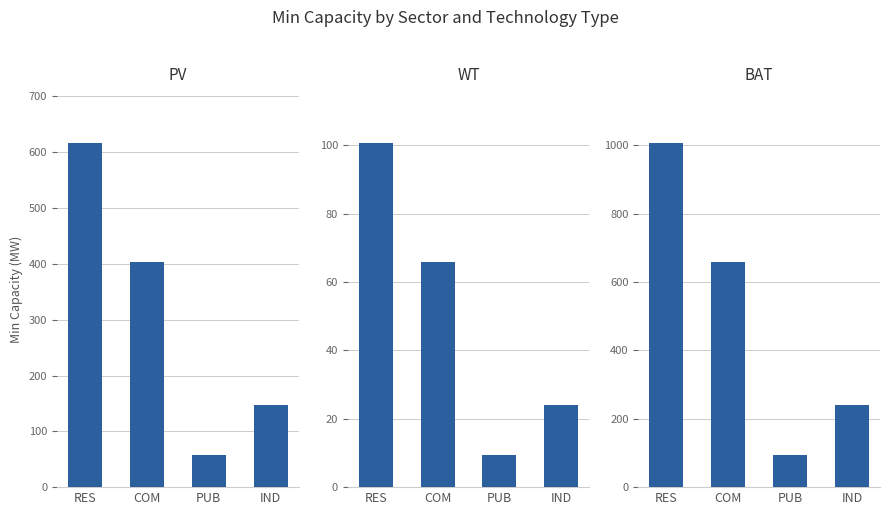

Which series has the largest total across all categories?

BAT